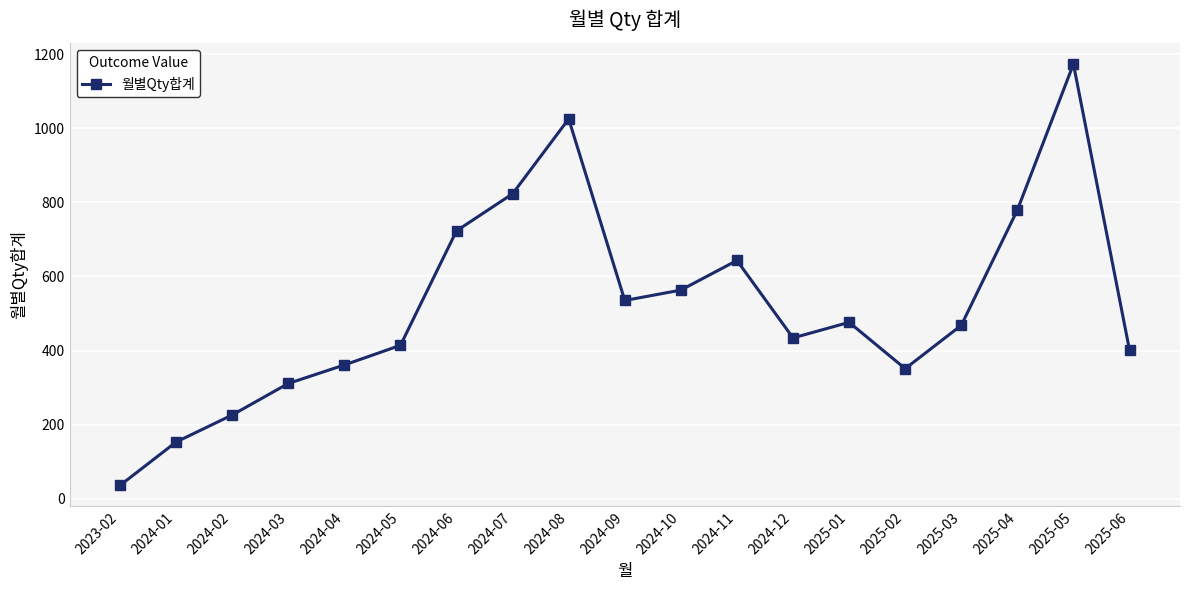

Reading right to left, extract all data points from this chart.

401	1173	779	468	351	476	434	643	563	535	1025	823	723	414	361	311	226	153	36